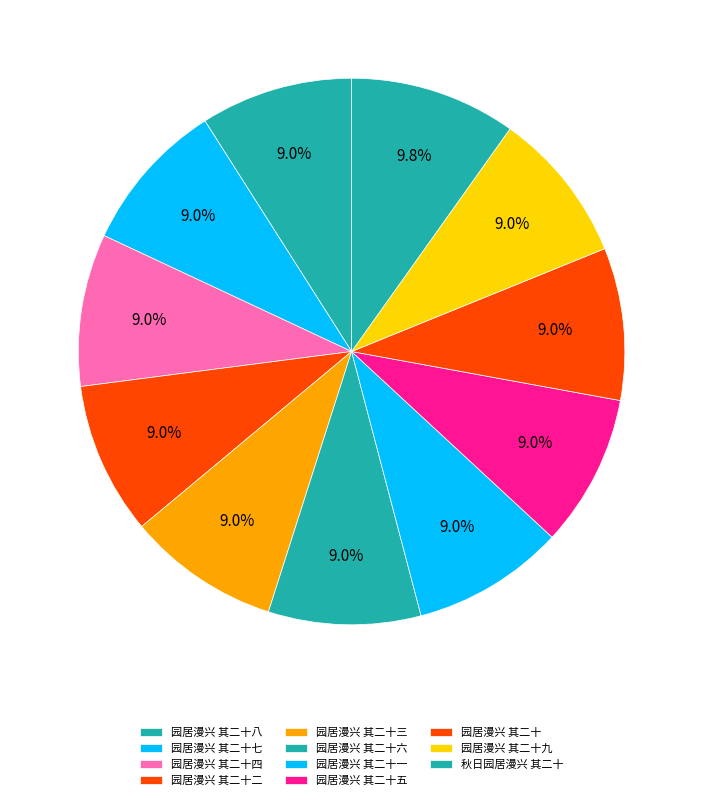

How much of the chart is everything except 园居漫兴 其二十六?

91.0%